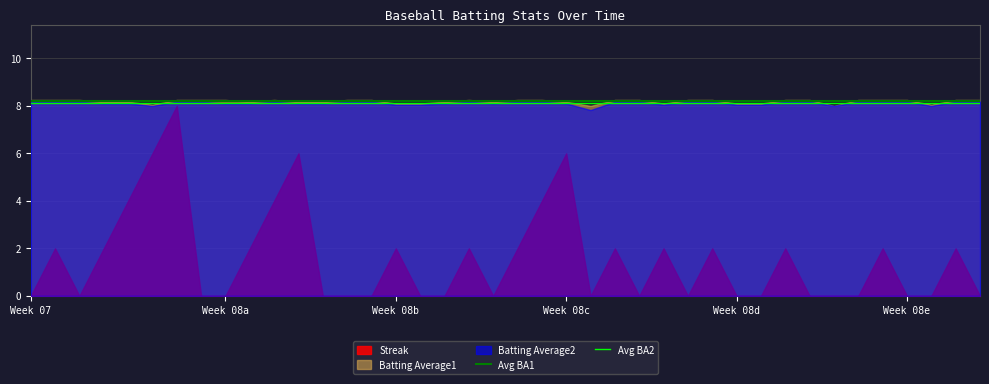

True or false: Streak and Batting Average1 intersect in this chart.

False